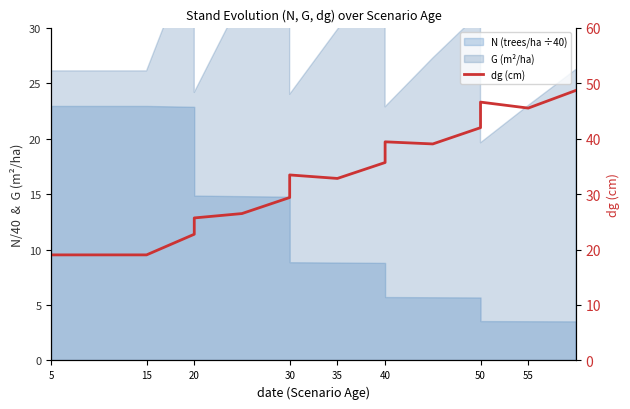

True or false: there are more than 1 points higher than both neighbors.

True